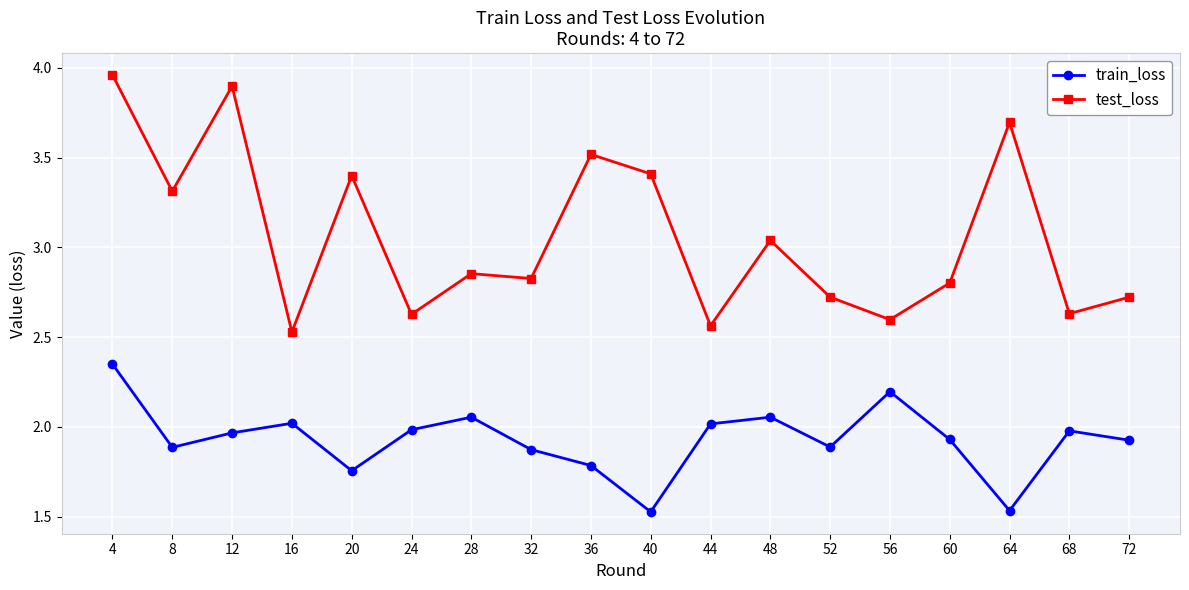

Where is the first local maximum for test_loss?

12